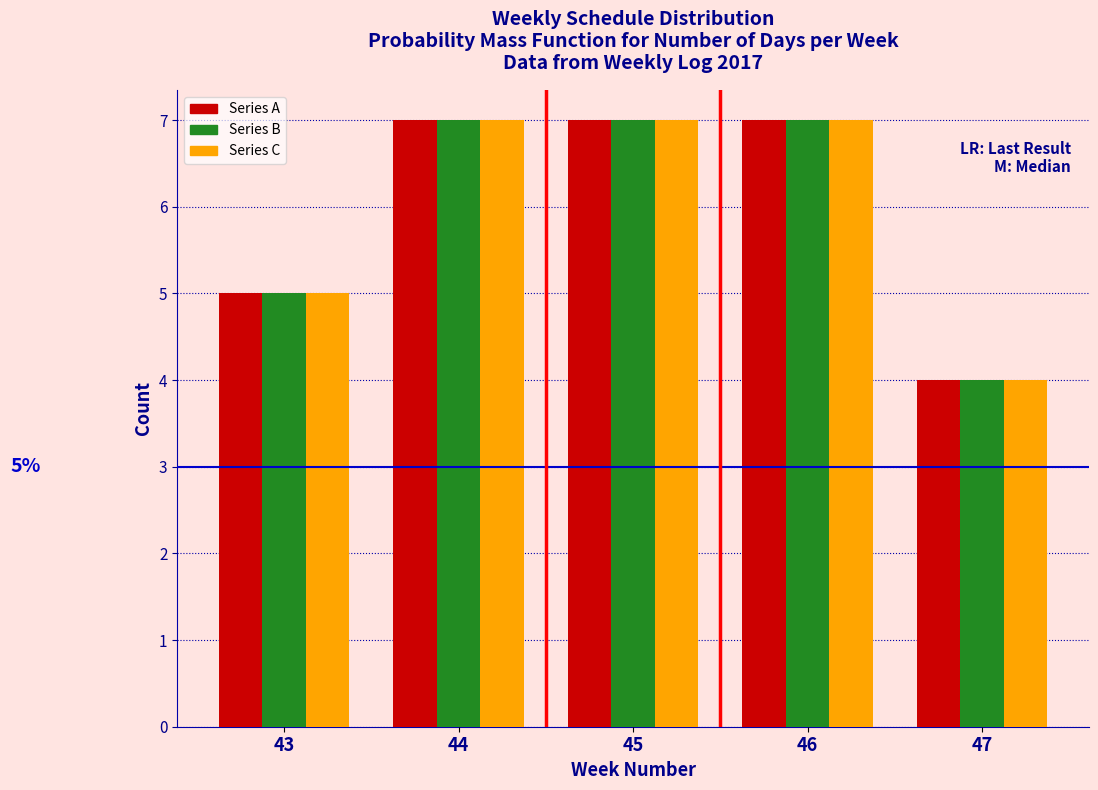

Reading left to right, what are all the values shown in this chart?

Series A: 5	7	7	7	4
Series B: 5	7	7	7	4
Series C: 5	7	7	7	4